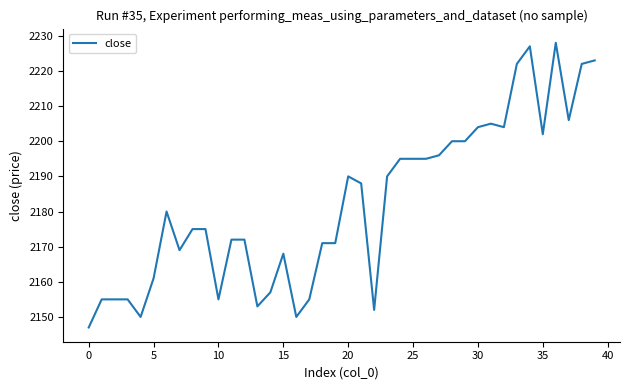

What is the difference between the second highest and second lowest values?

77